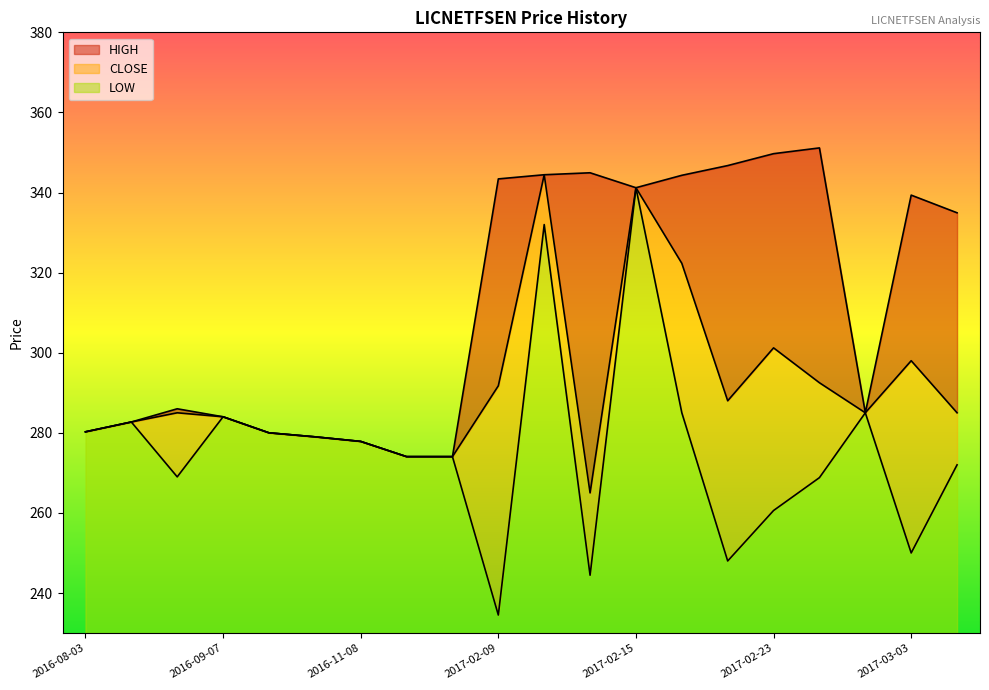

At how many categories does at least one series exceed 343?

7